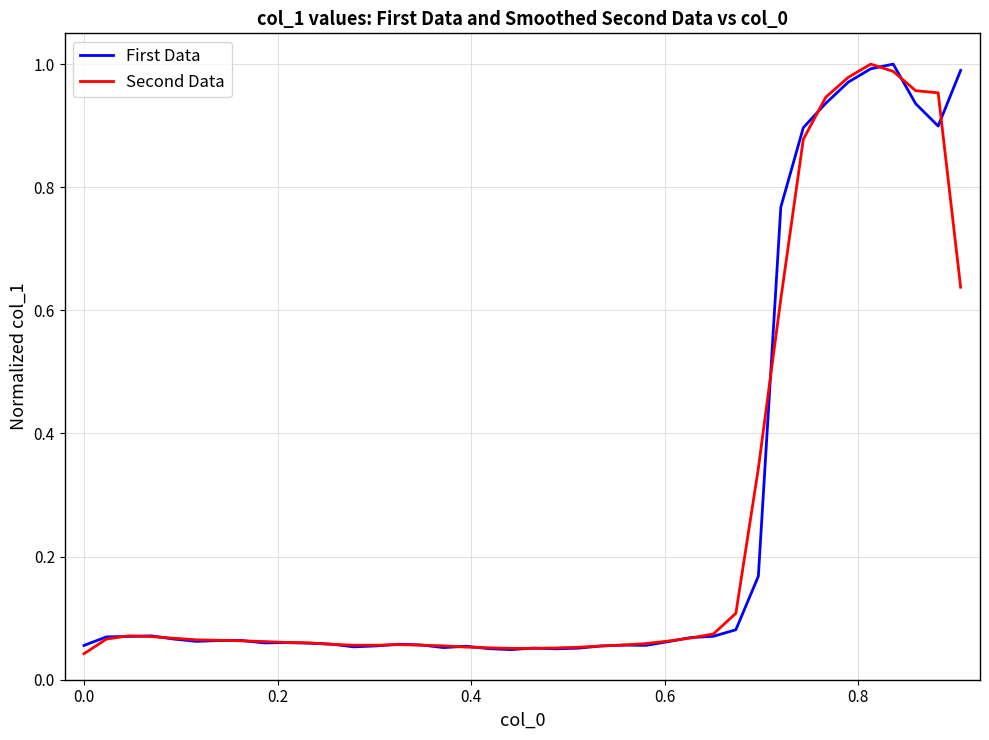

How many lines are shown in the chart?

2